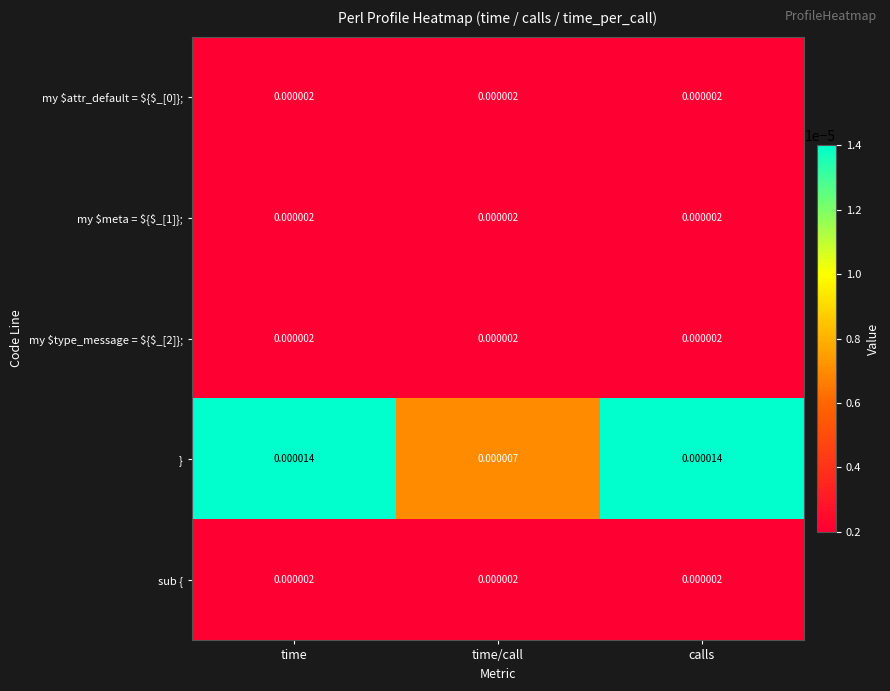

Which series has the largest range (max minus min)?

}